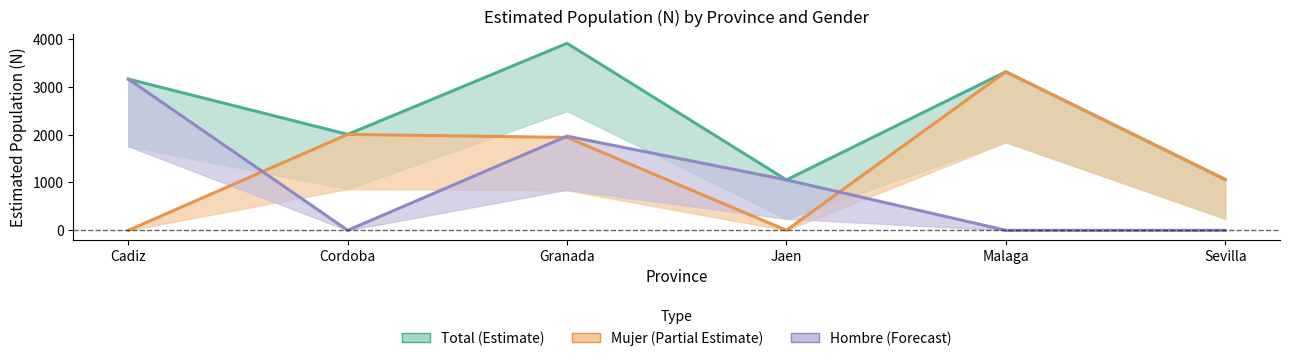

At which label does Total (Estimate) reach its peak?

Granada